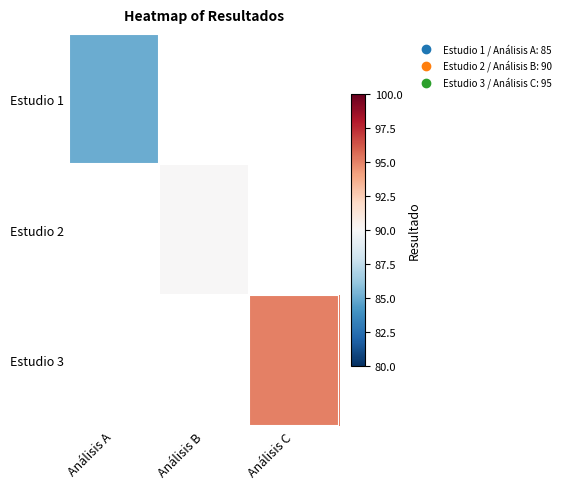

Which has a higher value, Análisis B or Análisis C?

Análisis C